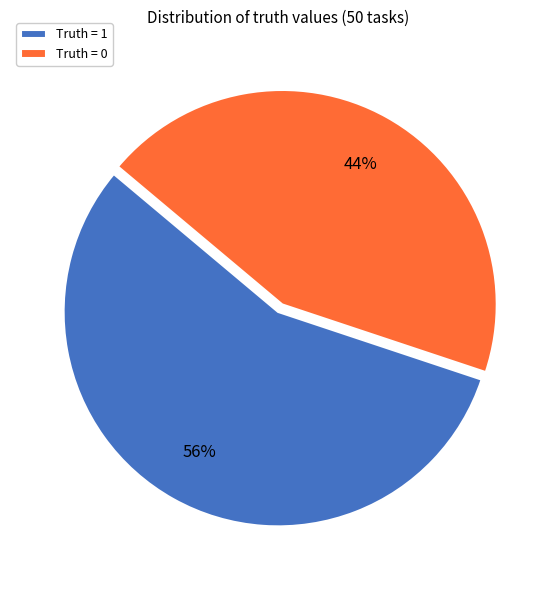

Between Truth = 0 and Truth = 1, which is larger?

Truth = 1